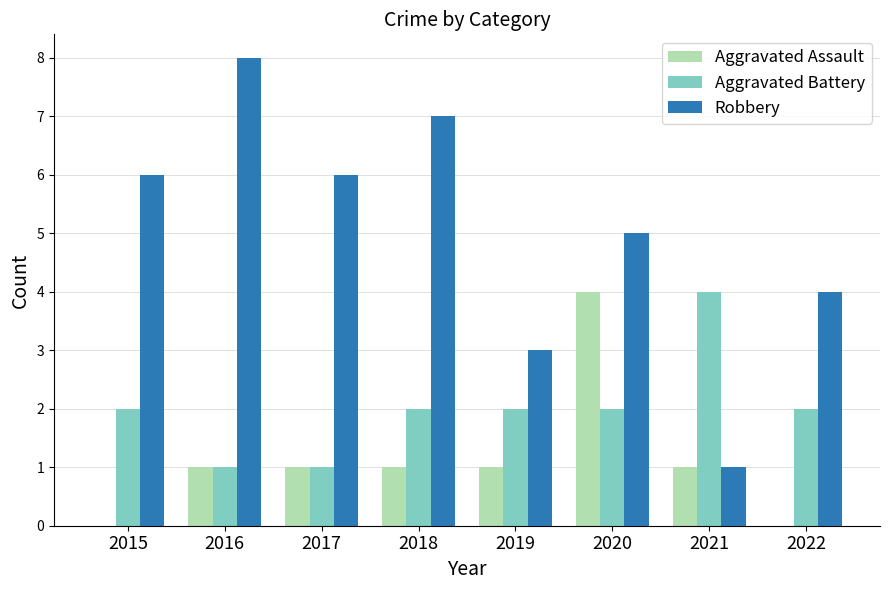

What is the total value across all series at 2021?

6